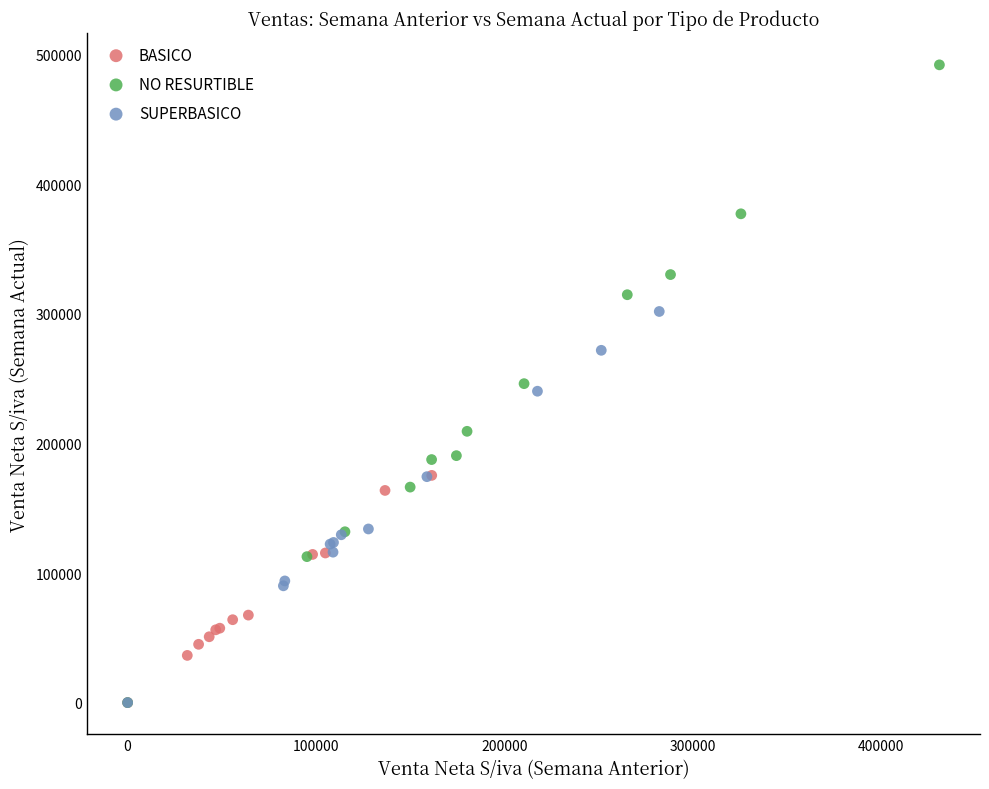

Which series has the largest Y range (max minus min)?

NO RESURTIBLE